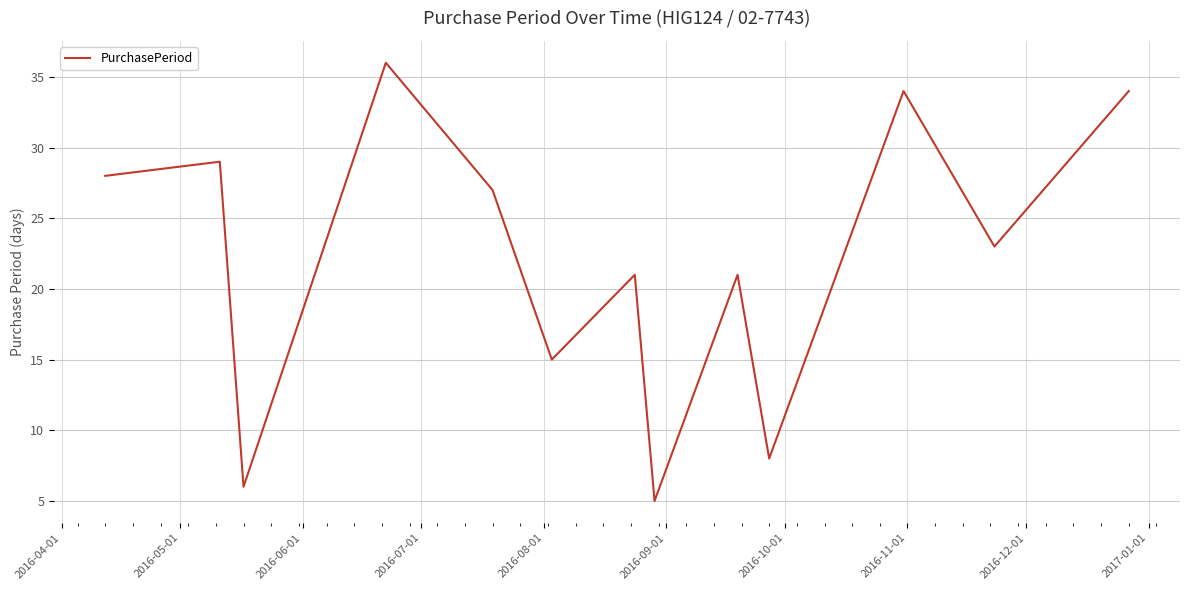

Reading left to right, what are all the values shown in this chart?

28	29	6	36	27	15	21	5	21	8	34	23	34